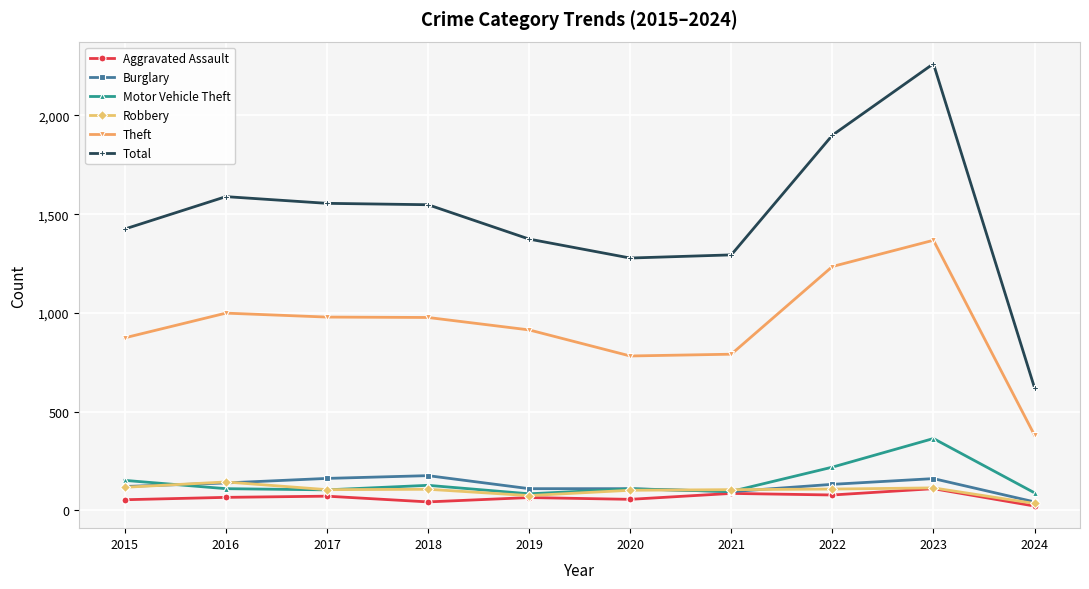

What is the difference between the Motor Vehicle Theft values at 2019 and 2024?

5